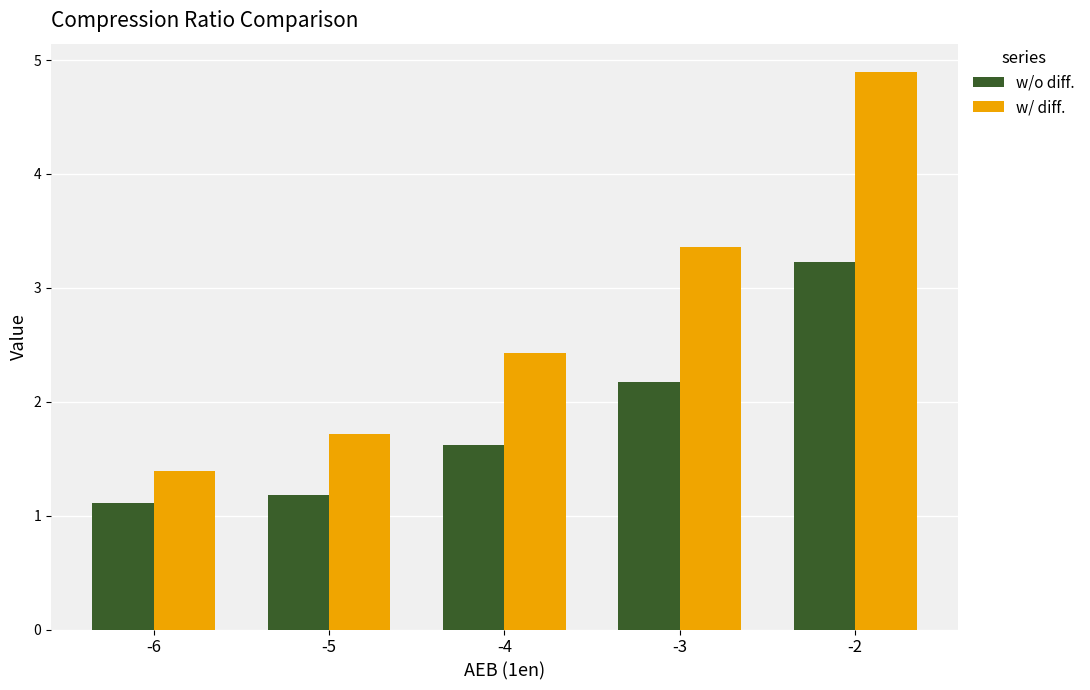

List the series in order of their overall mean, highest first.

w/ diff., w/o diff.